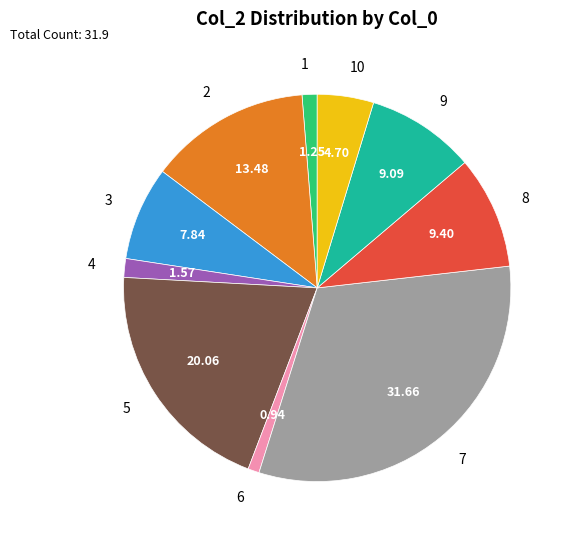

Does 7 represent more than half of the total?

No